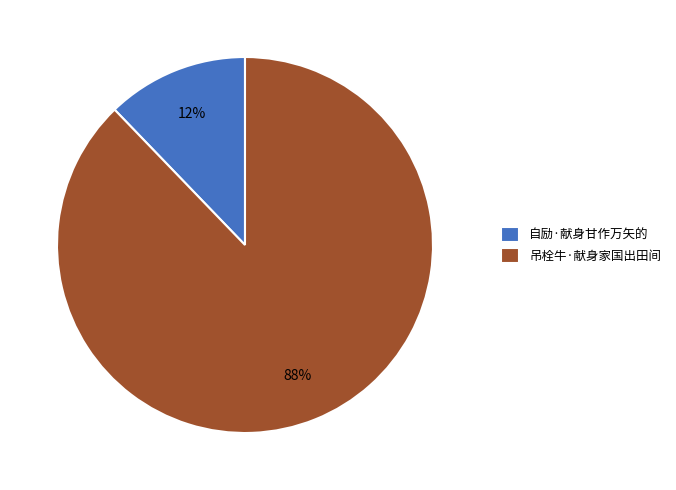

To the nearest percent, what is the difference between the 吊栓牛·献身家国出田间 and 自励·献身甘作万矢的 slice percentages?

76%